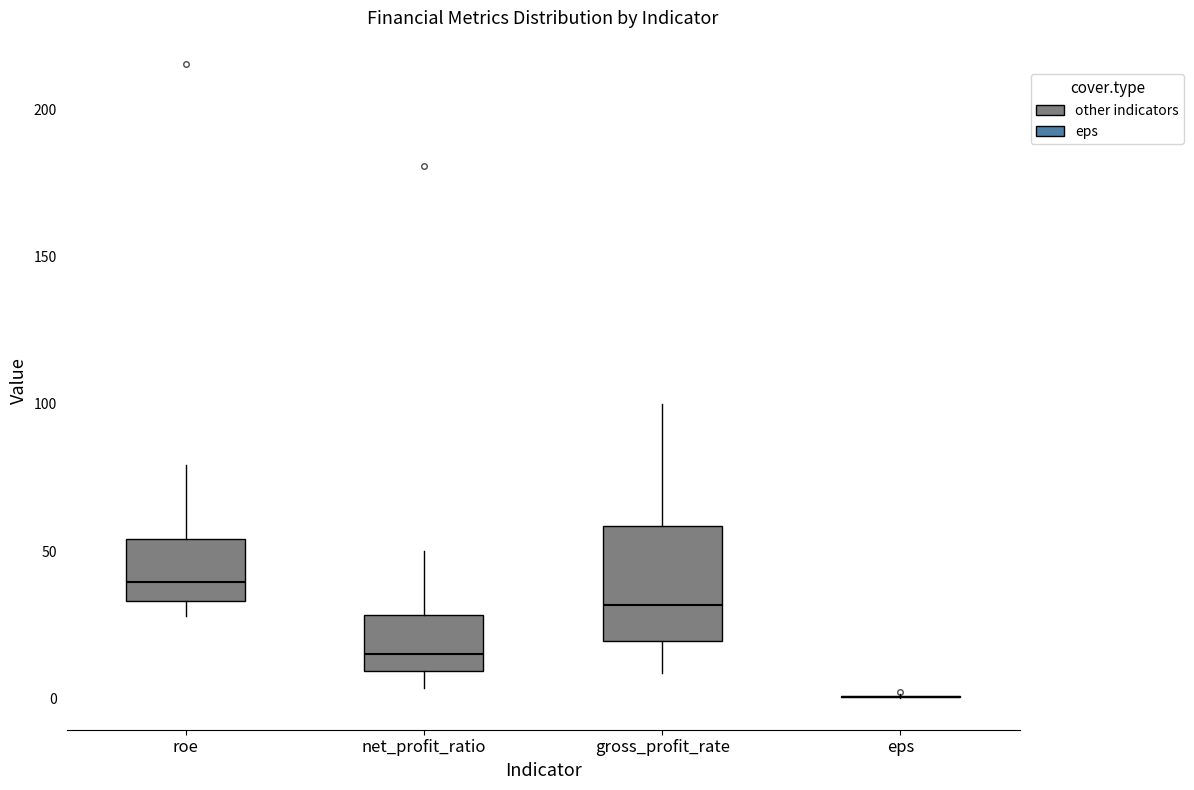

Reading left to right, read every box against the y-axis: the position of its median line, the range the box covers, and the ends of its whiskers. The values are not printed on the chart, so give them approximately, as read against the axis.

roe: median 40, box 35 to 55, whiskers 30 to 80
net_profit_ratio: median 15, box 10 to 30, whiskers 5 to 50
gross_profit_rate: median 30, box 20 to 60, whiskers 10 to 100
eps: box collapsed to a line at 0, whiskers 0 to 0